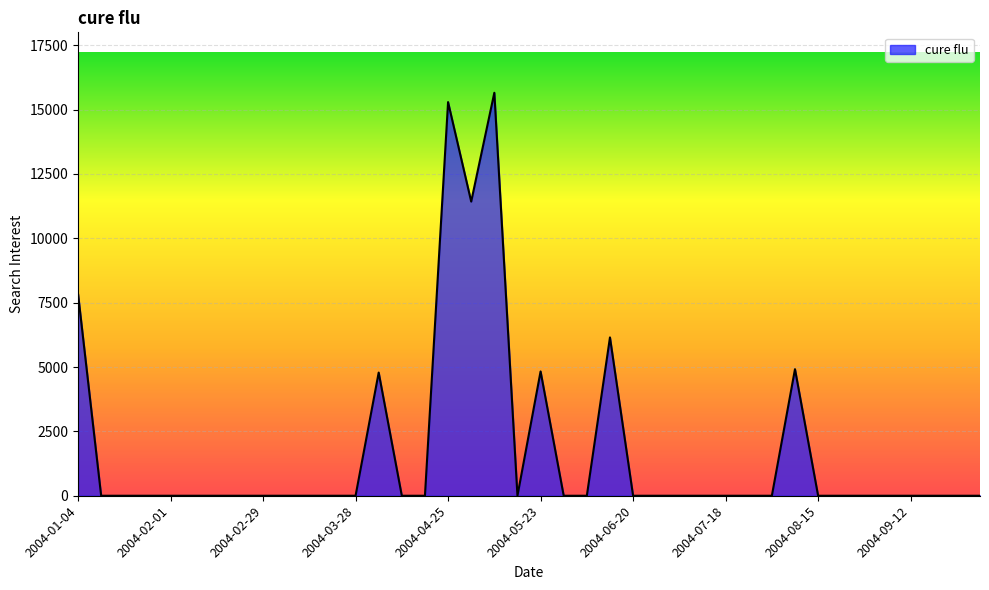

Count the number of values greater than 0.

8